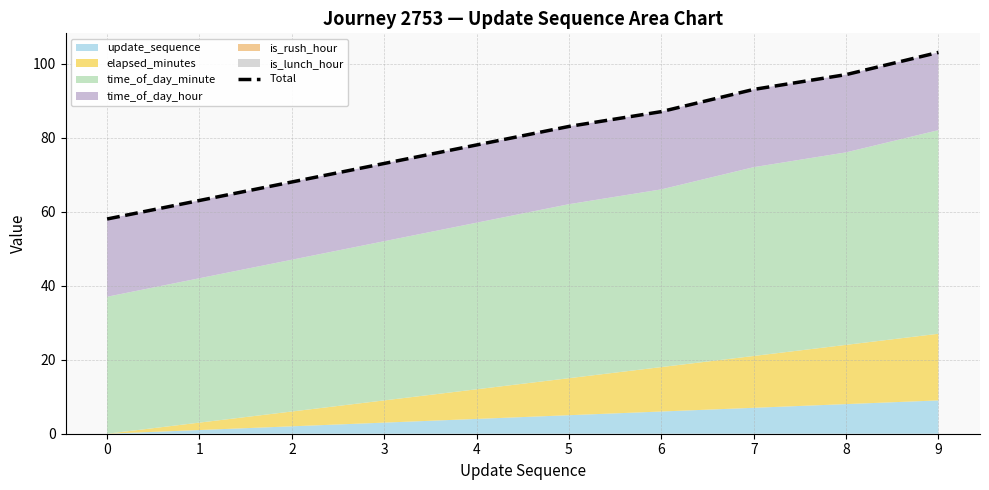

Count the number of values greater than 83.

4